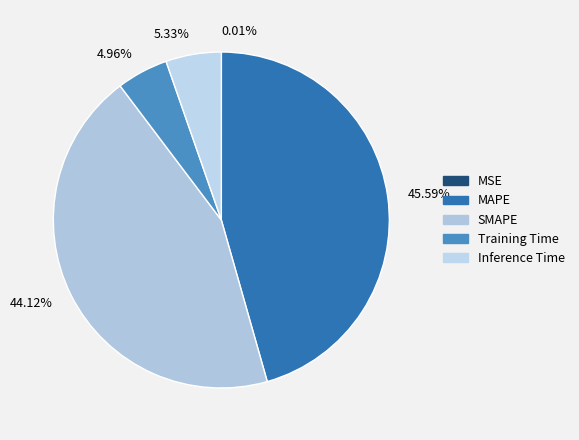

Does any single category account for the majority?

No